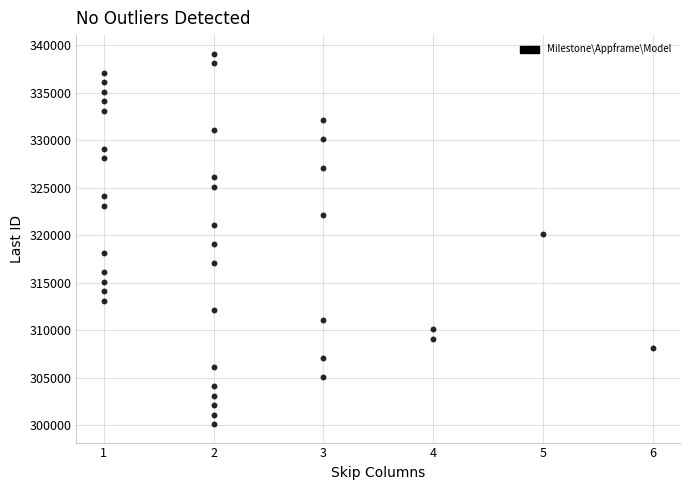

What is the range of X values (max minus min)?

5